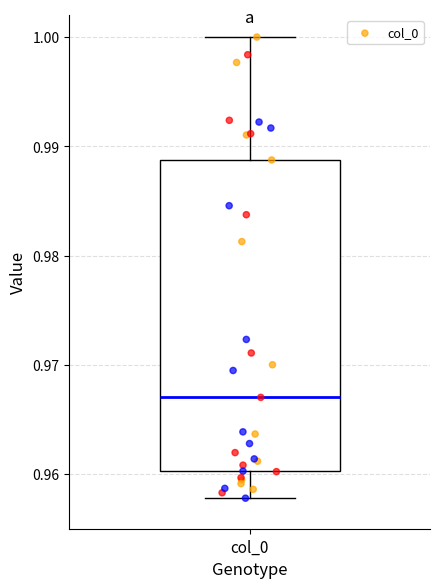

Where does the lower whisker of the box for col_0 end on the y-axis? The values are not printed on the chart, so give them approximately, as read against the axis.

0.958